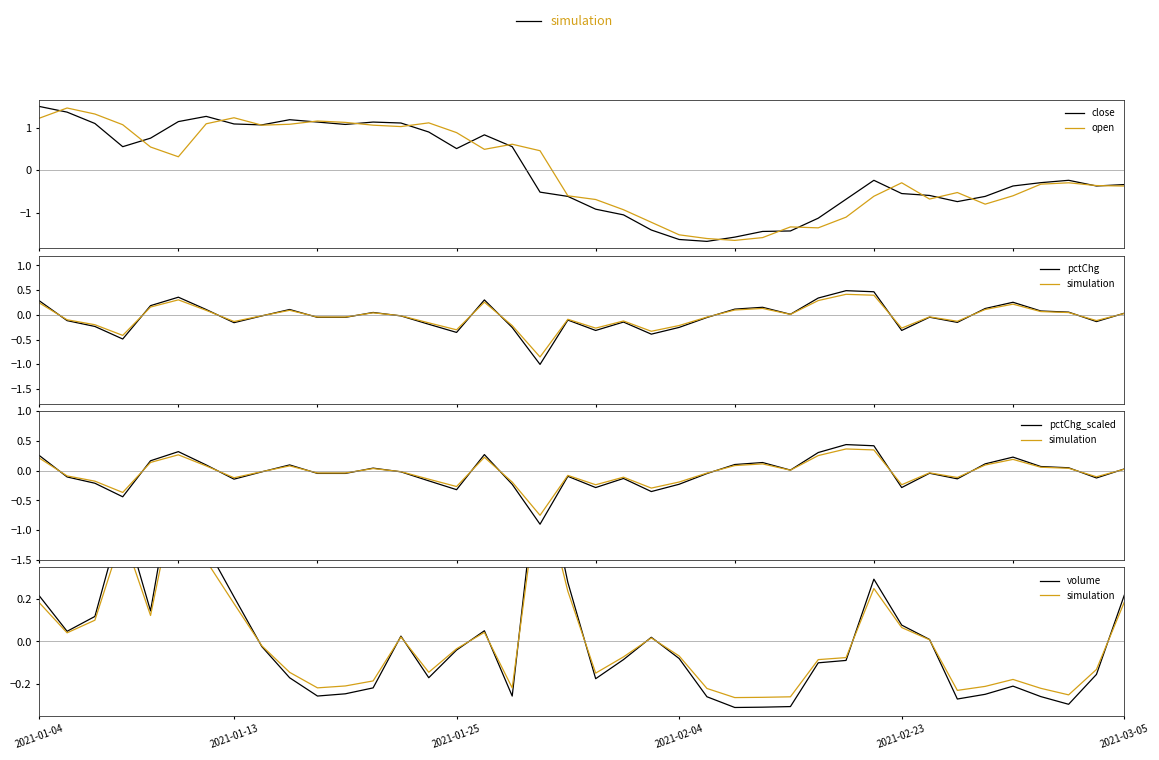

What is the value of the volume point at the 19th from the left?

0.9